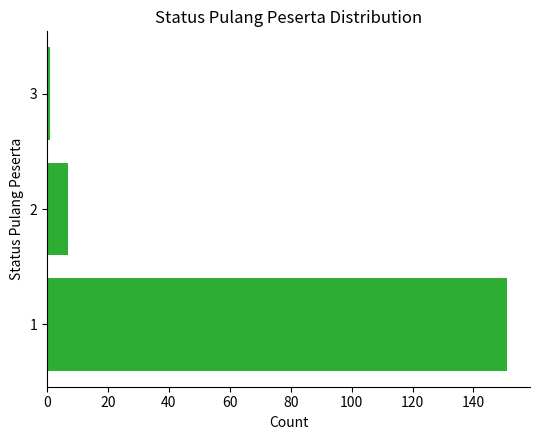

Are the bars horizontal?

Yes